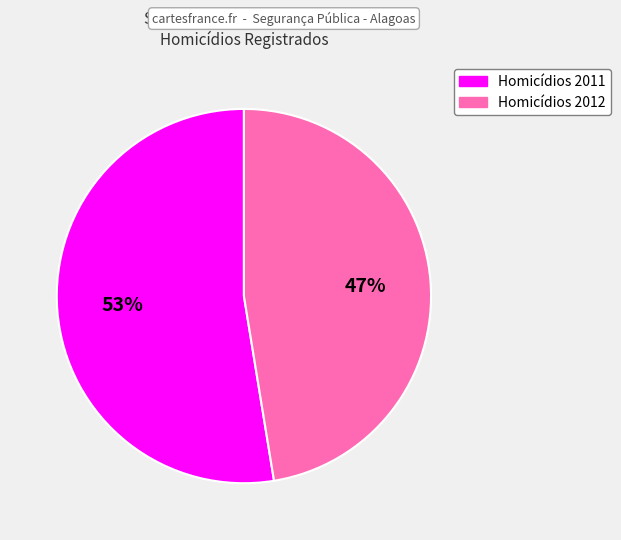

To the nearest percent, what is the combined percentage of Homicídios 2012 and Homicídios 2011?

100%